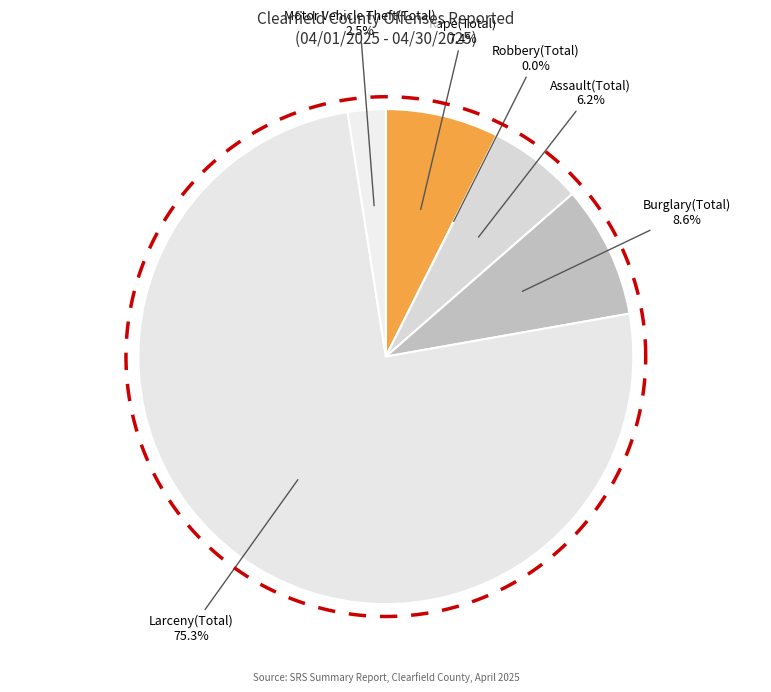

What percentage is the Larceny(Total) slice, to the nearest percent?

75%